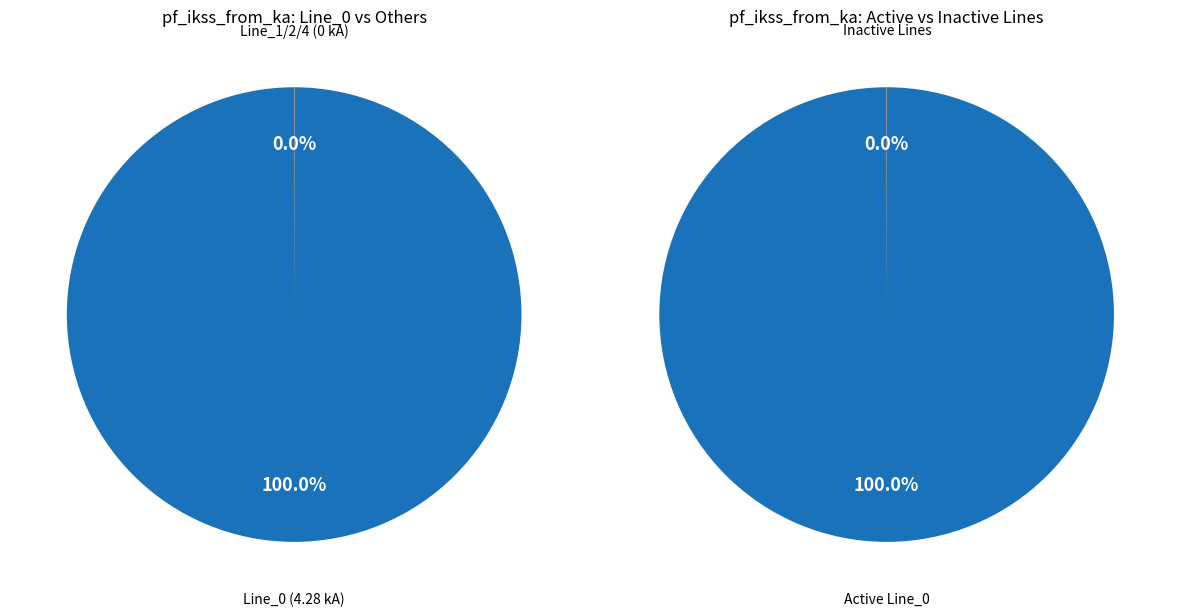

True or false: Line_1 accounts for 0% of the total.

True